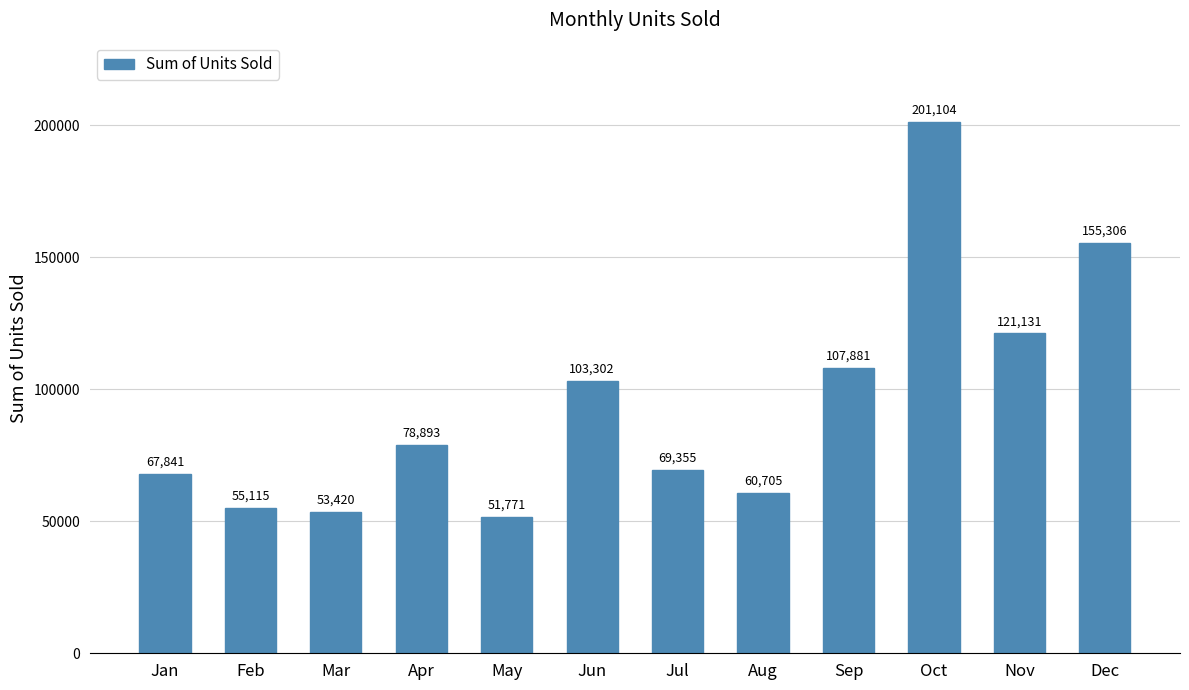

How many bars are there in total?

12